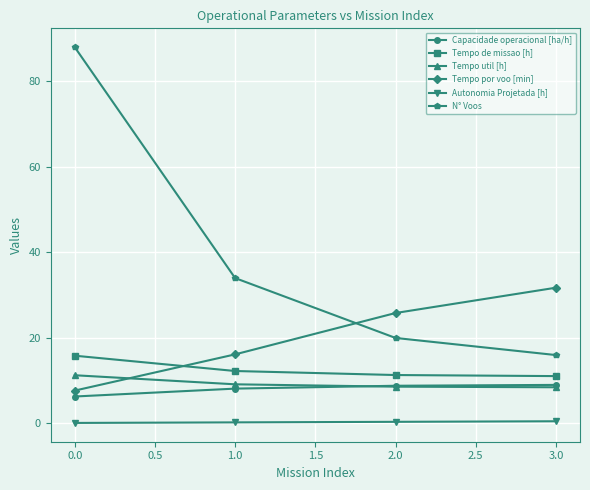

True or false: Capacidade operacional [ha/h] and Tempo por voo [min] cross at least once.

False